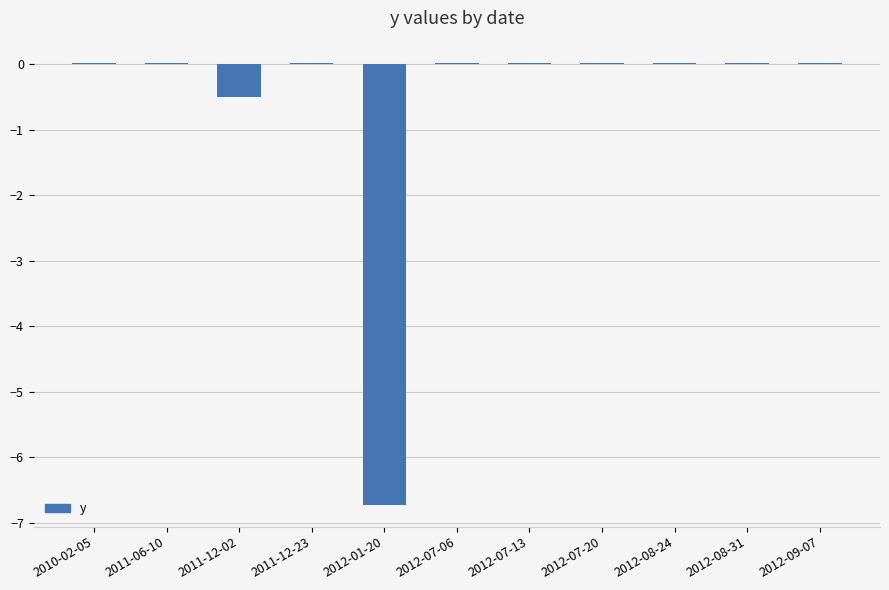

How many distinct data groups are displayed?

1